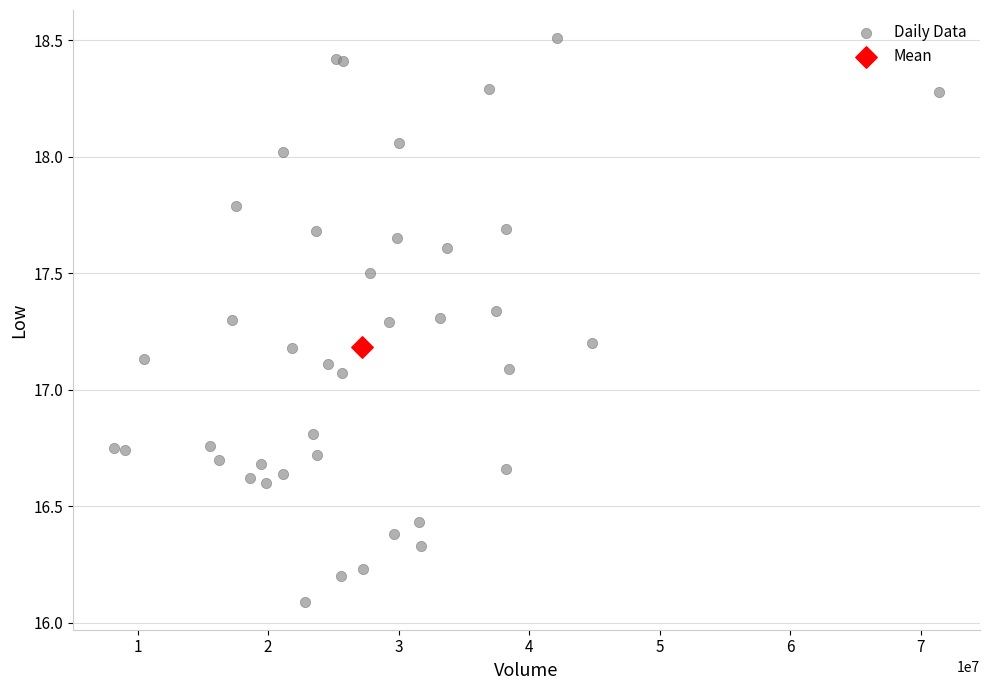

What are all the series names shown in the legend?

Daily Data, Mean